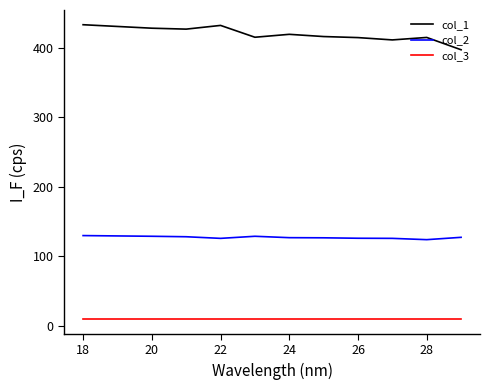

Count the number of categories in the chart.

11